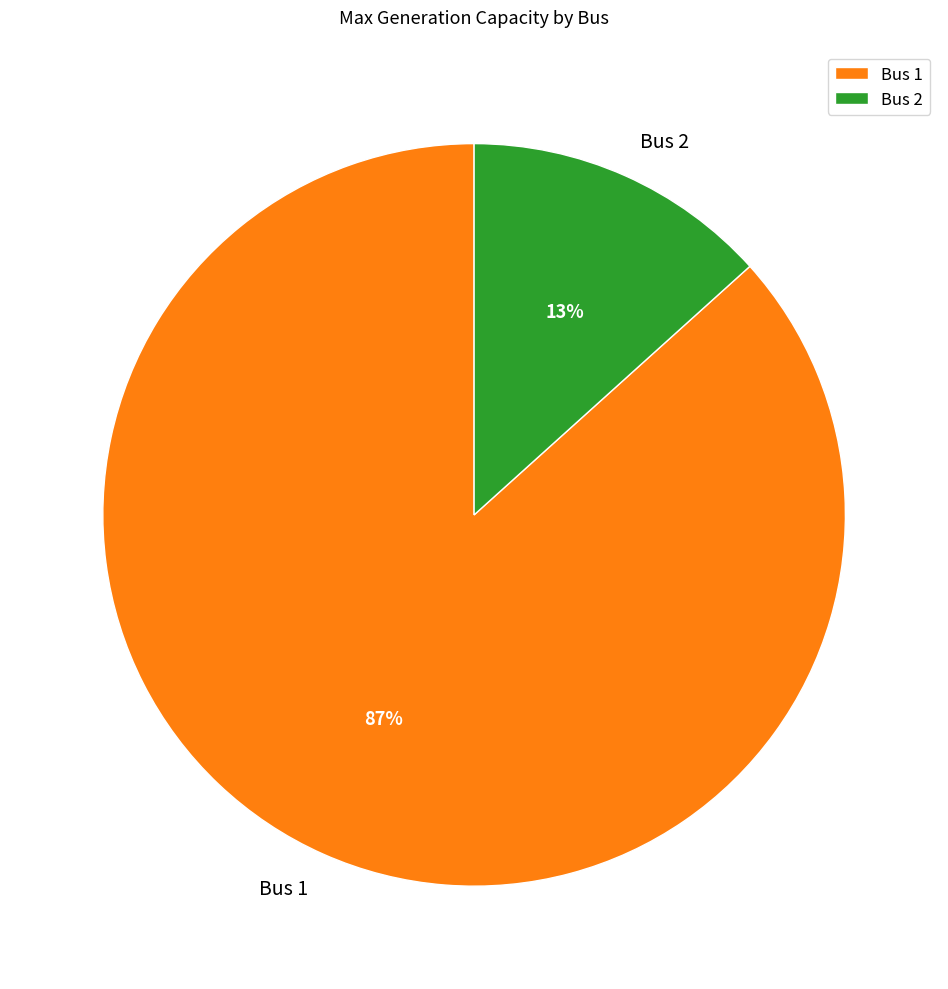

Is the sum of Bus 1 and Bus 2 greater than half?

Yes